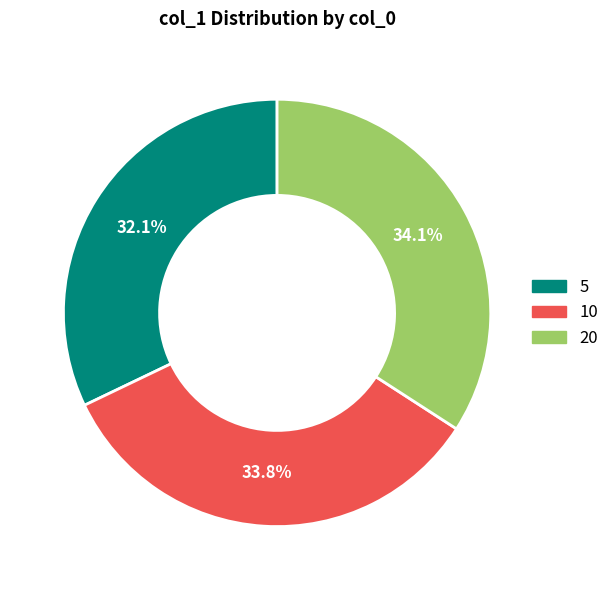

Does 10 account for over 50% of the chart?

No